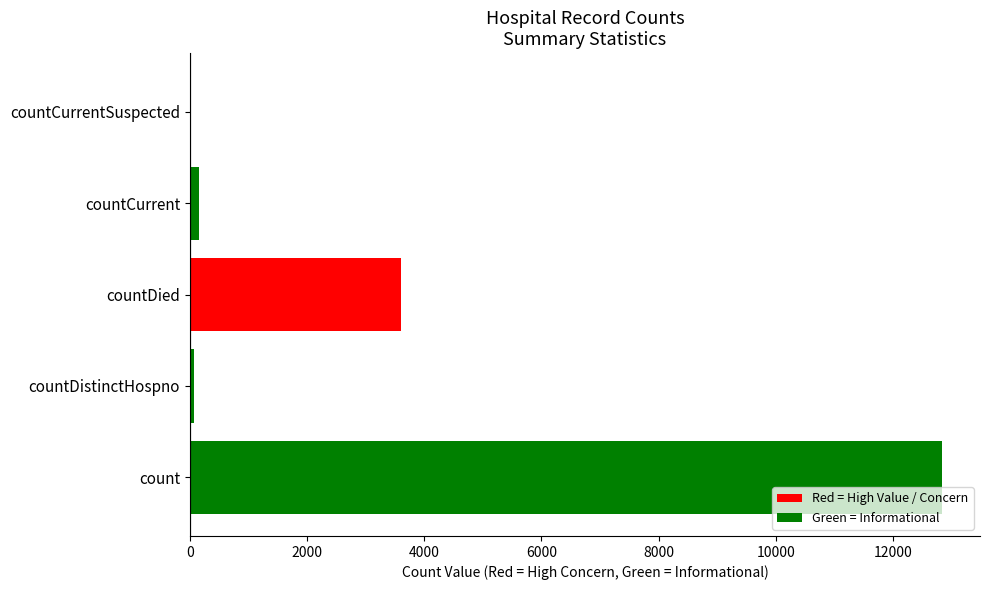

Reading left to right, extract all data points from this chart.

12841	64	3600	151	0